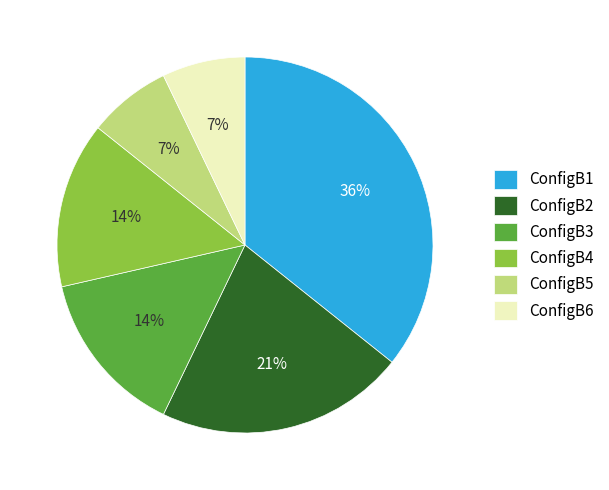

Is there a majority slice in this chart?

No